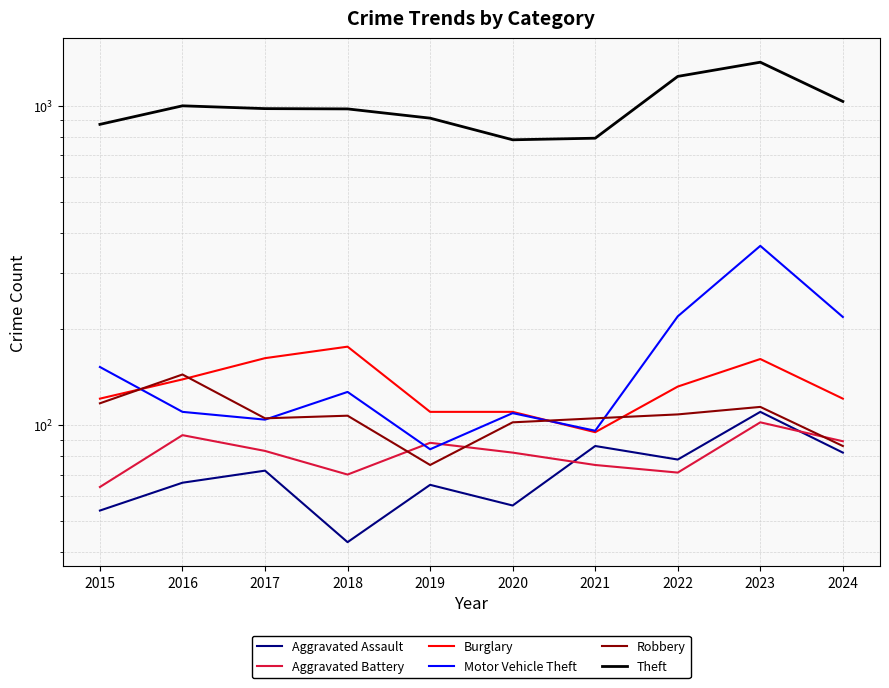

True or false: Aggravated Assault and Burglary intersect in this chart.

False